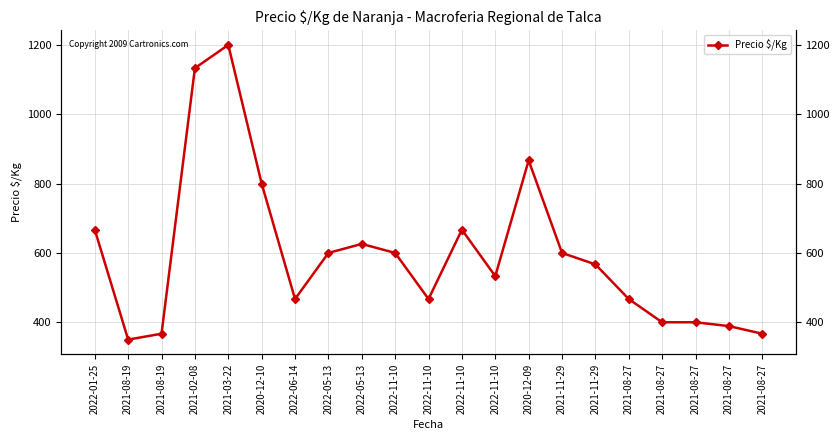

Rank the categories by value from lowest to highest.

2021-08-19, 2021-08-19, 2021-08-27, 2021-08-27, 2021-08-27, 2021-08-27, 2022-06-14, 2022-11-10, 2021-08-27, 2022-11-10, 2021-11-29, 2022-05-13, 2022-11-10, 2021-11-29, 2022-05-13, 2022-01-25, 2022-11-10, 2020-12-10, 2020-12-09, 2021-02-08, 2021-03-22